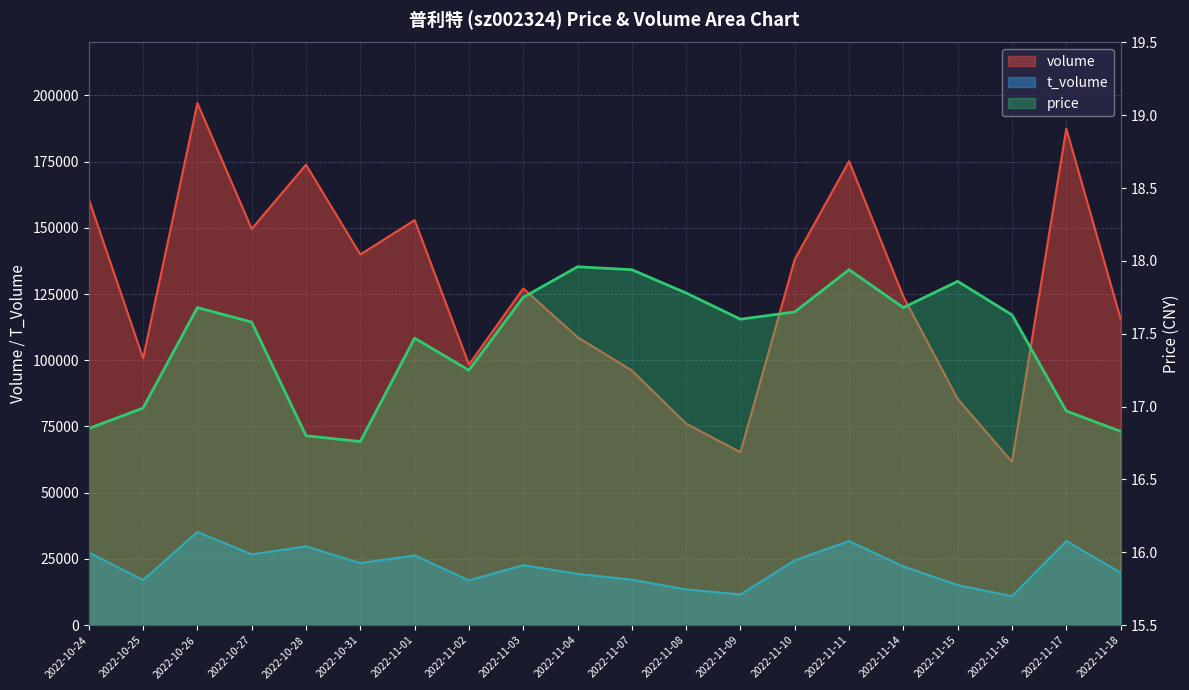

Where is the first local minimum for volume?

2022-10-25